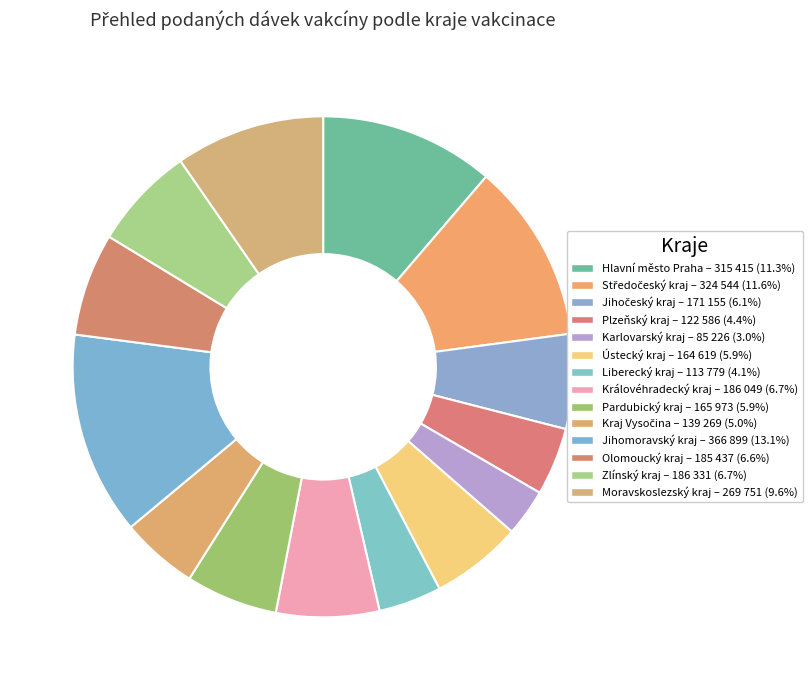

What is the smallest slice in the pie chart?

Karlovarský kraj